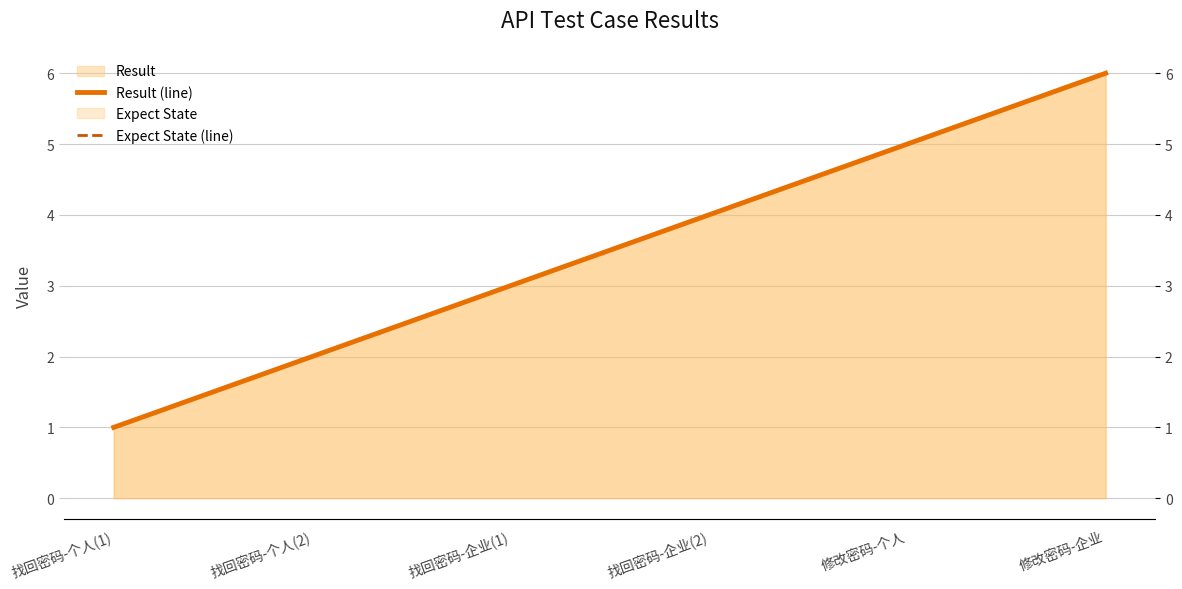

At which label does Result (line) reach its peak?

修改密码-企业